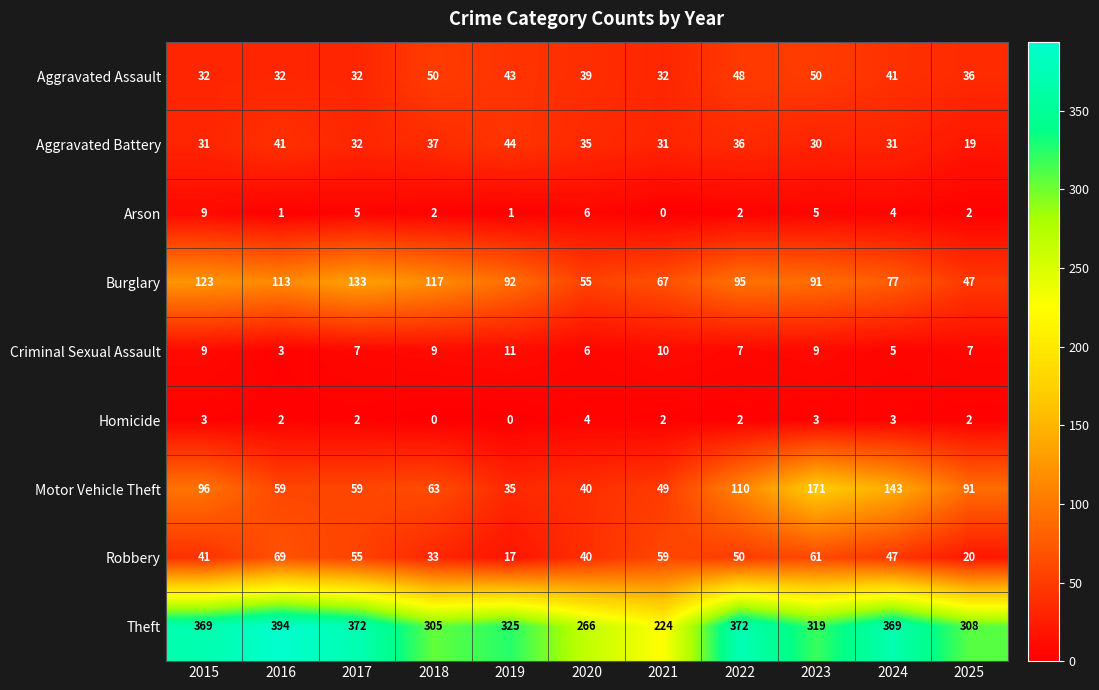

What is the spread (max minus min) of values at 2025?

306